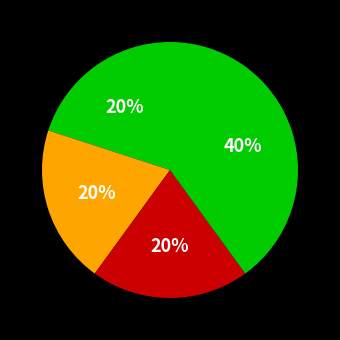

To the nearest percent, what is the difference between the largest and smallest slice percentages?

20%